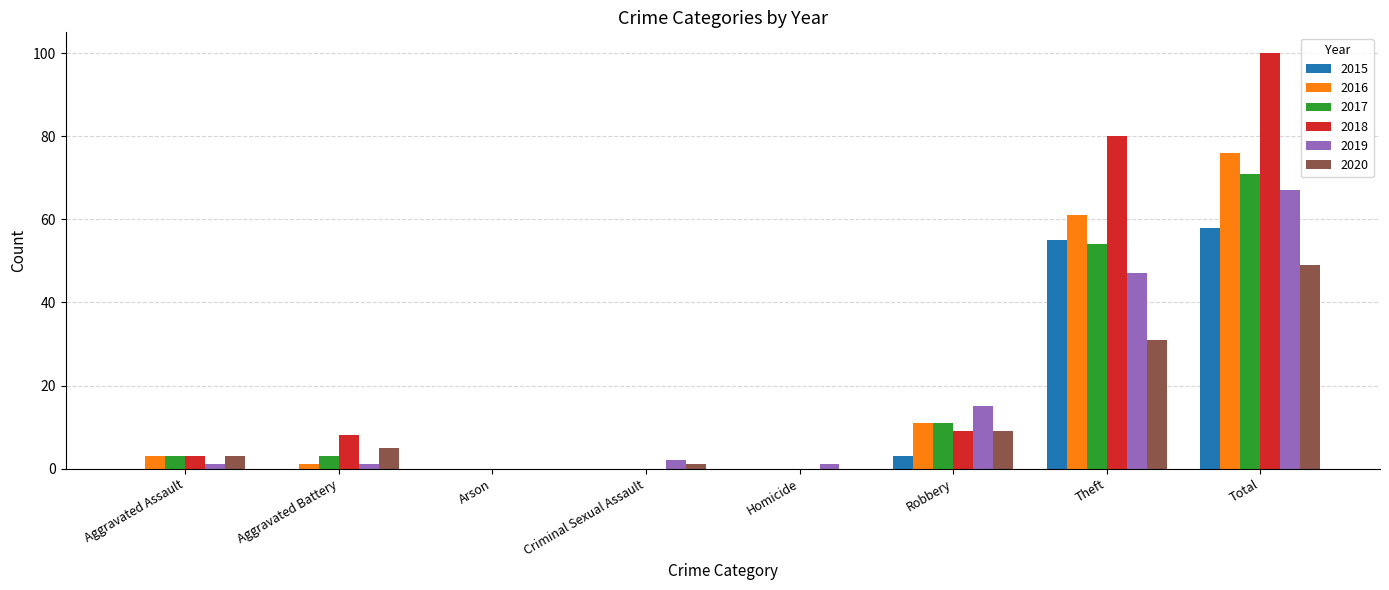

Which series has the largest range (max minus min)?

2018